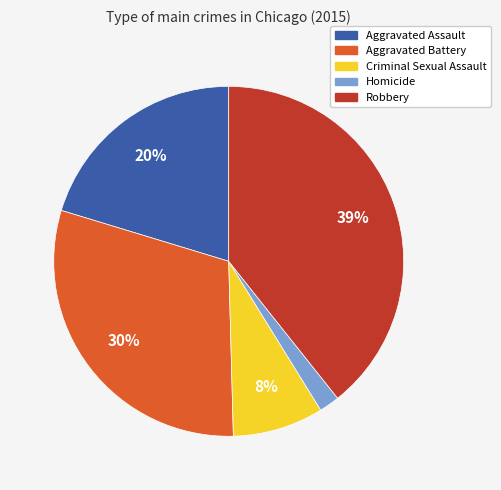

To the nearest percent, what is the difference between the Robbery and Aggravated Assault slice percentages?

19%